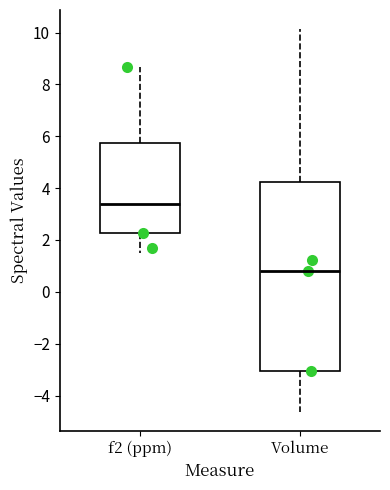

Where does the upper whisker of the box for Volume end on the y-axis? The values are not printed on the chart, so give them approximately, as read against the axis.

10.2